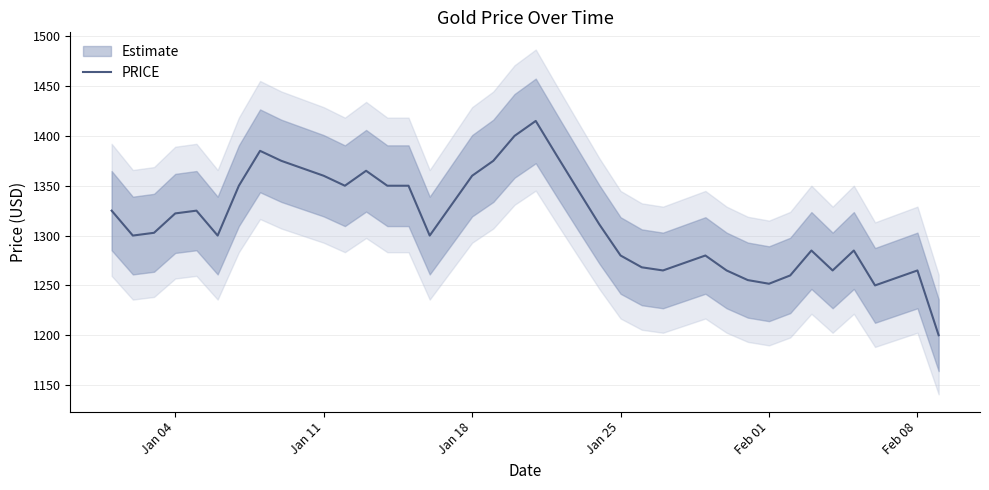

What is the sum of all values?

52549.3